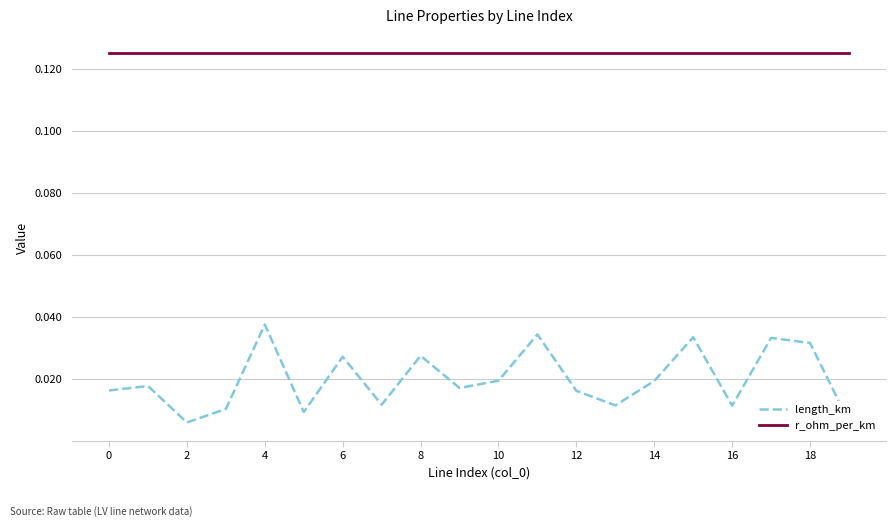

List the series in order of their overall mean, highest first.

r_ohm_per_km, length_km